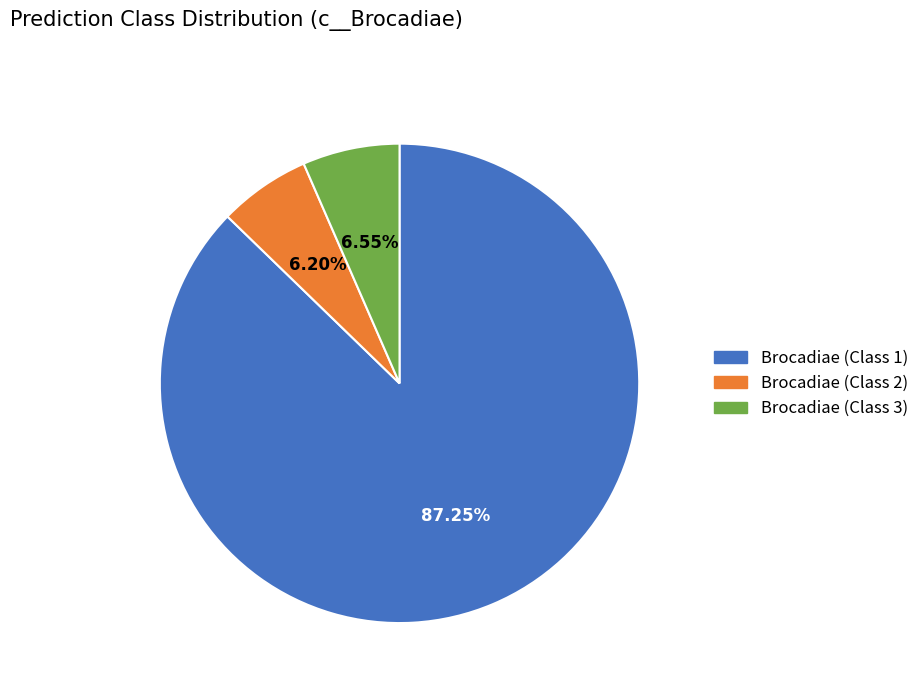

Is there a majority slice in this chart?

Yes